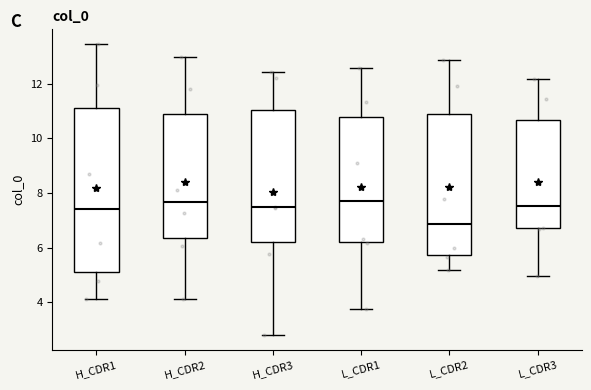

Reading left to right, transcribe this box plot: for each box, give where its median line is, the range the box spans, and where its two whiskers end, as read against the y-axis. The values are not printed on the chart, so give them approximately, as read against the axis.

H_CDR1: median 7.4, box 5.2 to 11.2, whiskers 4.2 to 13.4
H_CDR2: median 7.6, box 6.4 to 11.0, whiskers 4.2 to 13.0
H_CDR3: median 7.4, box 6.2 to 11.0, whiskers 2.8 to 12.4
L_CDR1: median 7.8, box 6.2 to 10.8, whiskers 3.8 to 12.6
L_CDR2: median 6.8, box 5.8 to 10.8, whiskers 5.2 to 12.8
L_CDR3: median 7.6, box 6.8 to 10.6, whiskers 5.0 to 12.2